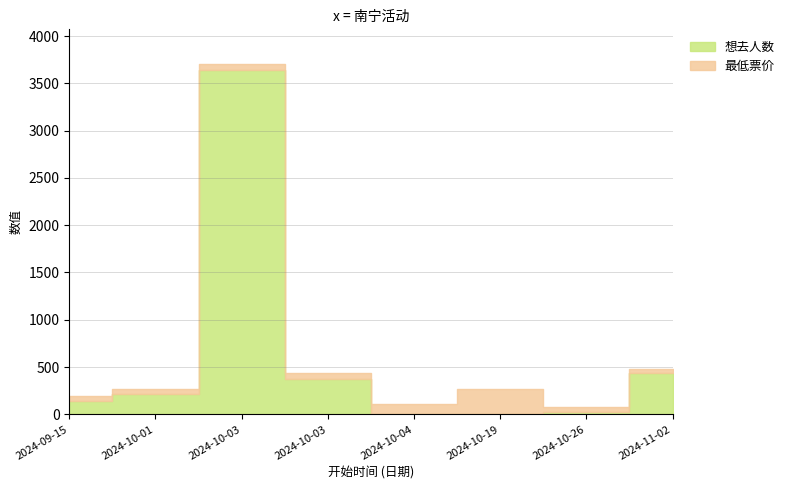

Reading right to left, extract all data points from this chart.

想去人数: 2024-11-02=433	2024-10-26=21	2024-10-19=5	2024-10-04=6	2024-10-03=378	2024-10-03=3646	2024-10-01=215	2024-09-15=138
最低票价: 2024-11-02=50	2024-10-26=60	2024-10-19=260	2024-10-04=100	2024-10-03=58	2024-10-03=55	2024-10-01=52	2024-09-15=60